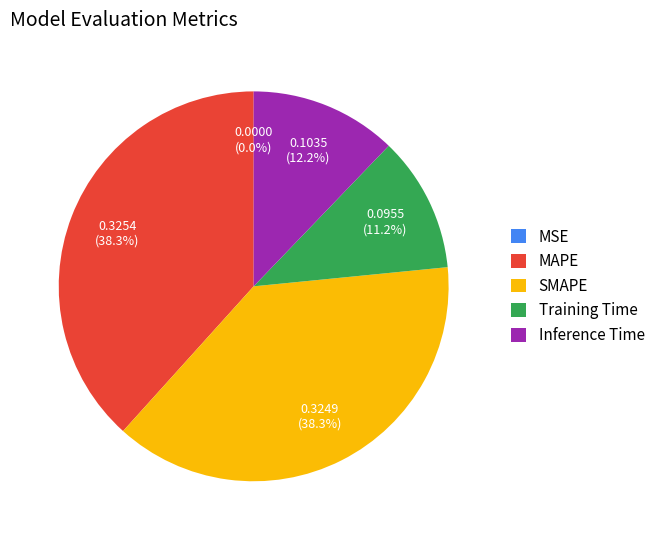

What portion of the pie excludes Inference Time?

87.8%